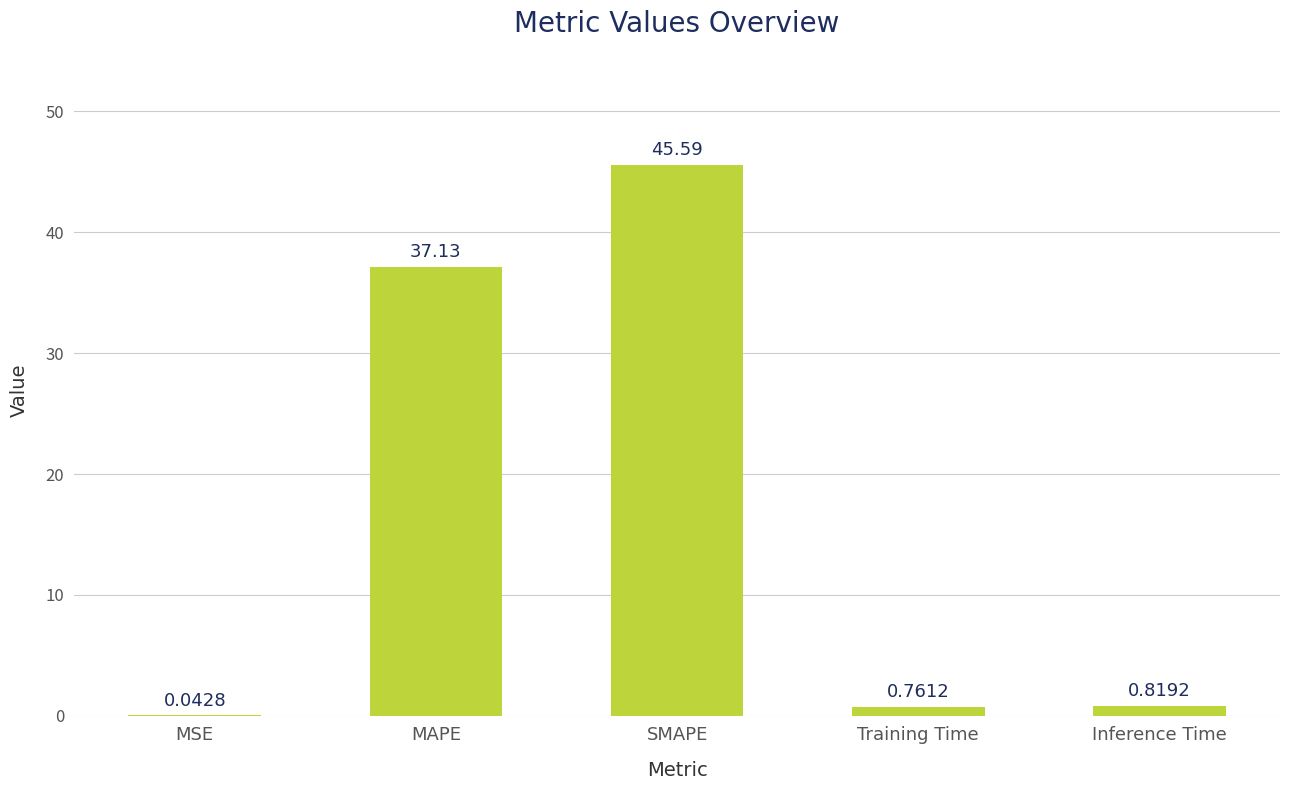

What is the sum of the values at MAPE and MSE?

37.2